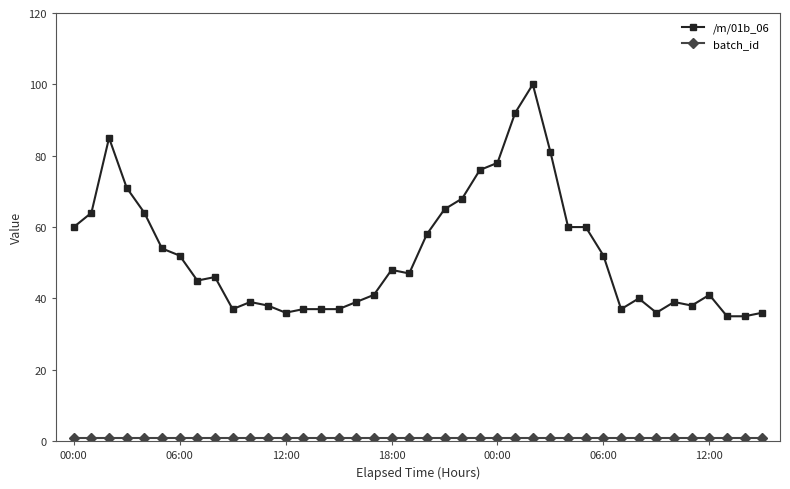

What is the difference between the maximum and minimum values in the /m/01b_06 series?

65